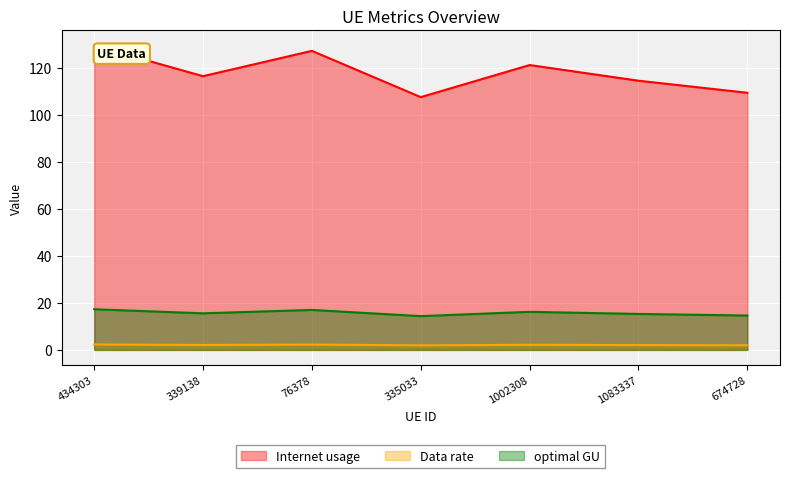

What is the difference between the second highest and minimum values in the Data rate series?

0.4